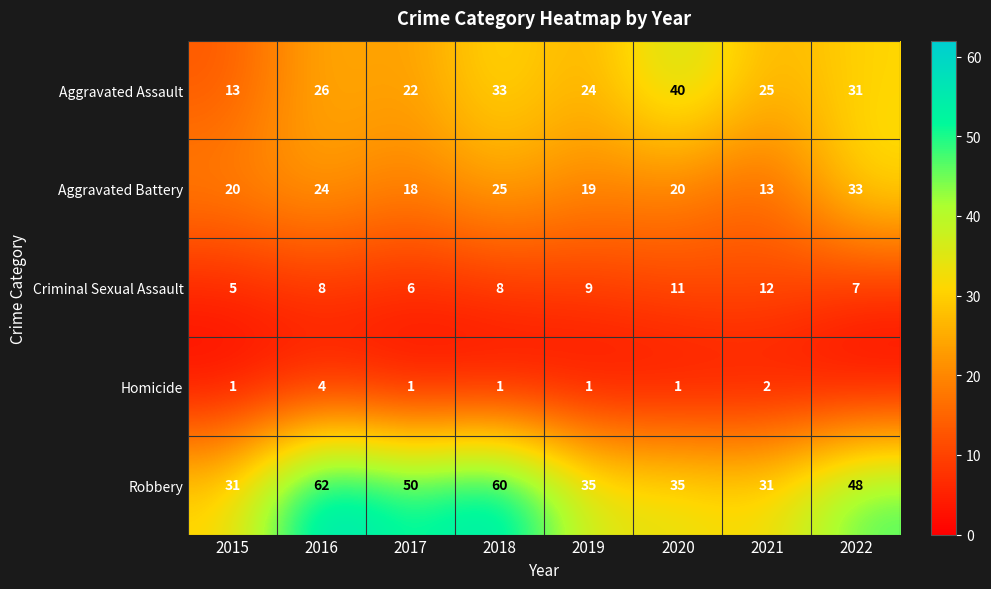

At 2015, list the series in order from smallest to largest.

Homicide, Criminal Sexual Assault, Aggravated Assault, Aggravated Battery, Robbery